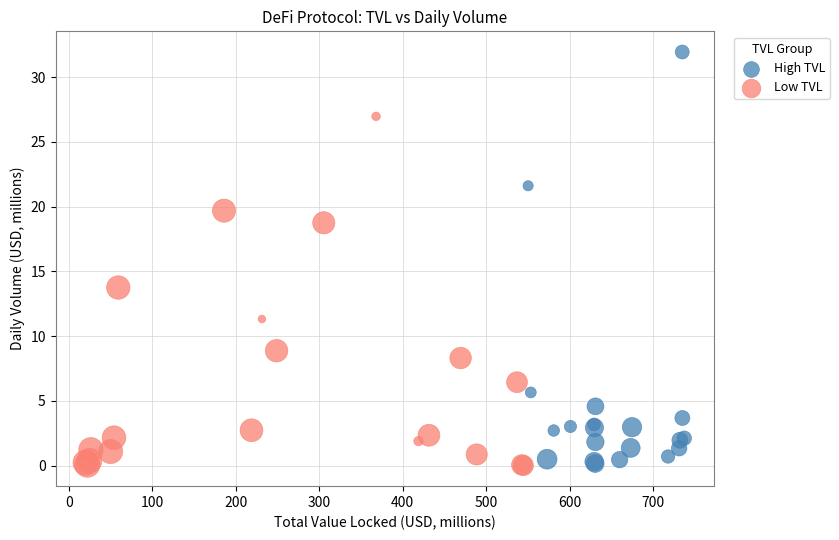

What are all the series names shown in the legend?

High TVL, Low TVL